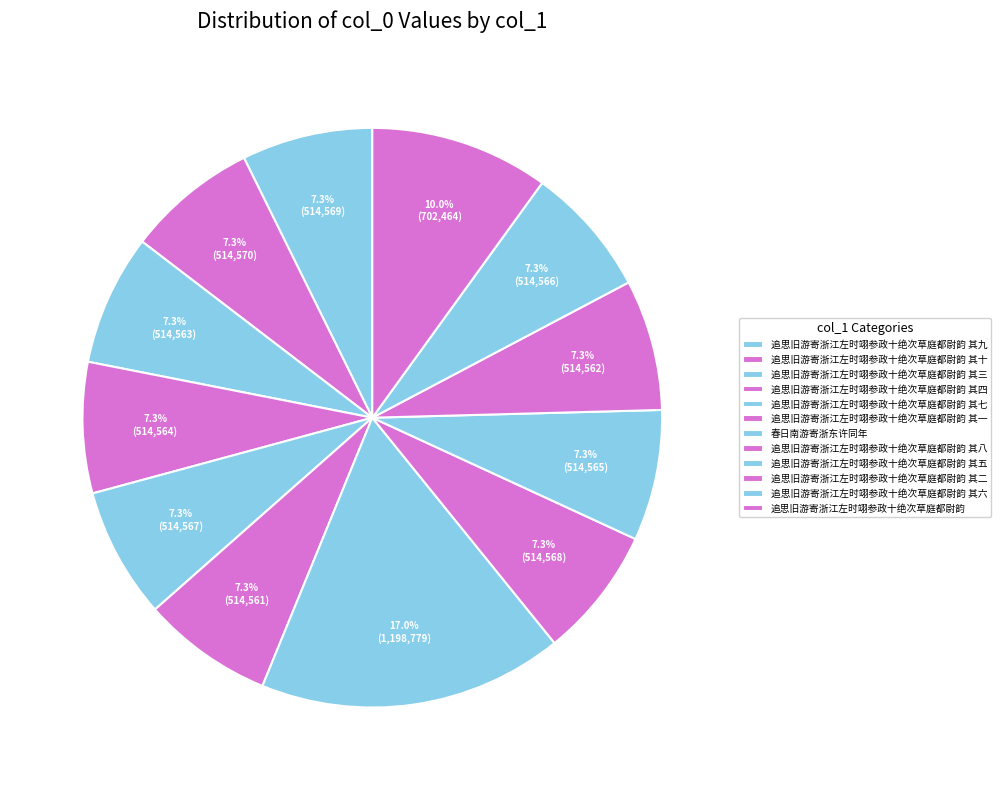

Between 追思旧游寄浙江左时翊参政十绝次草庭都尉韵 其五 and 追思旧游寄浙江左时翊参政十绝次草庭都尉韵 其六, which is larger?

追思旧游寄浙江左时翊参政十绝次草庭都尉韵 其六